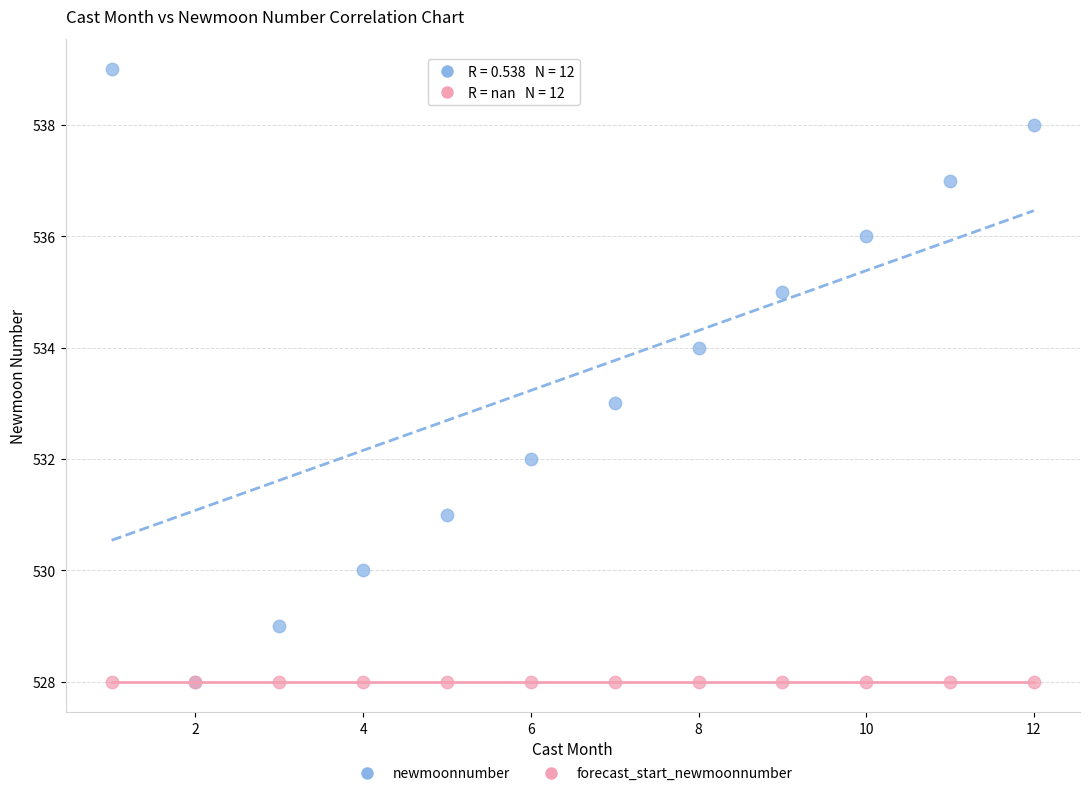

Which series contains the highest Y value?

newmoonnumber